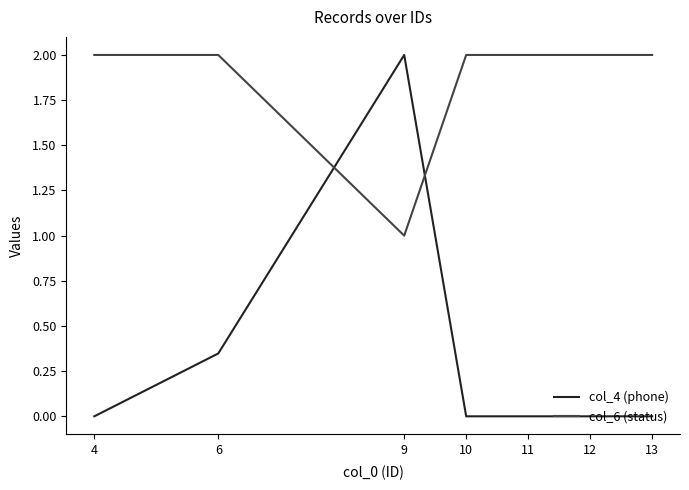

At which category is the sum across all series the highest?

9